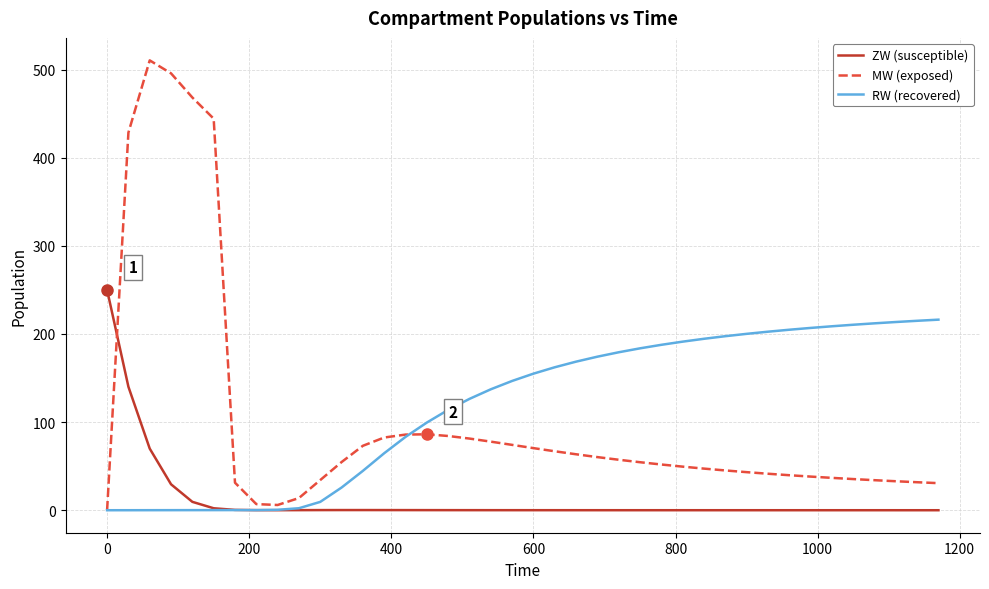

After their last crossing, which series has the higher values: ZW (susceptible) or MW (exposed)?

MW (exposed)